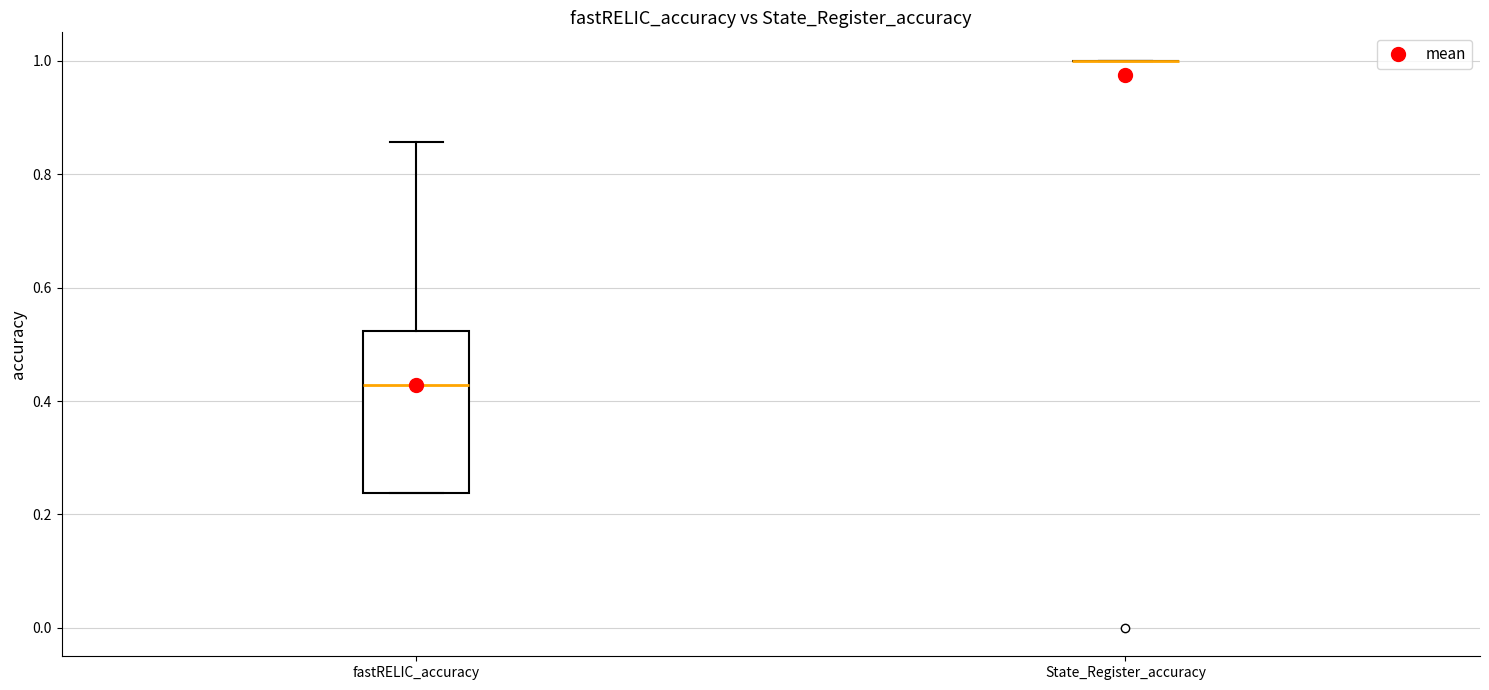

Reading left to right, read every box against the y-axis: the position of its median line, the range the box covers, and the ends of its whiskers. The values are not printed on the chart, so give them approximately, as read against the axis.

fastRELIC_accuracy: median 0.42, box 0.24 to 0.52, whiskers 0.24 to 0.86
State_Register_accuracy: box collapsed to a line at 1.00, whiskers 1.00 to 1.00